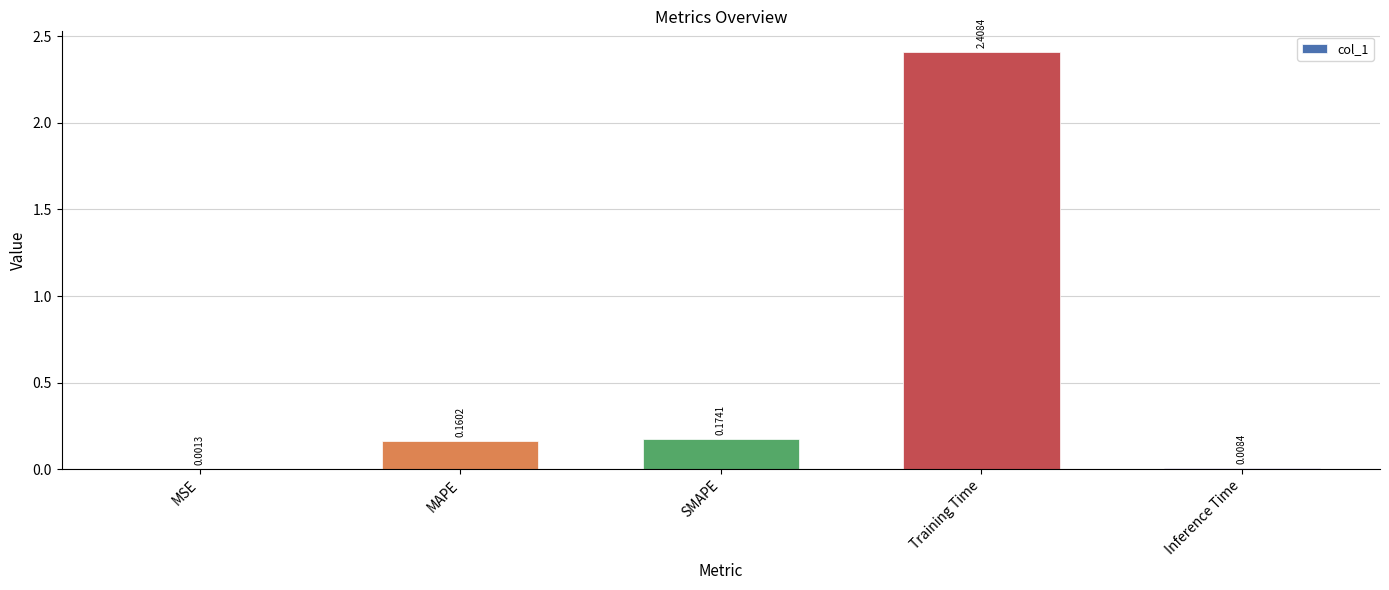

Where is the data nearest to the value 1?

SMAPE